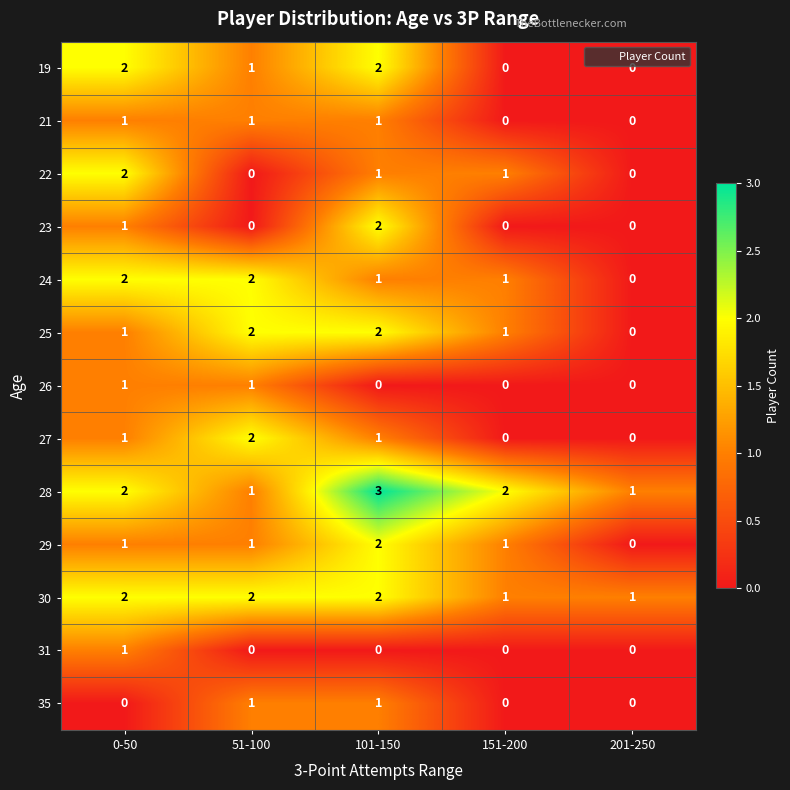

What is the difference between the highest and lowest values at 101-150?

3